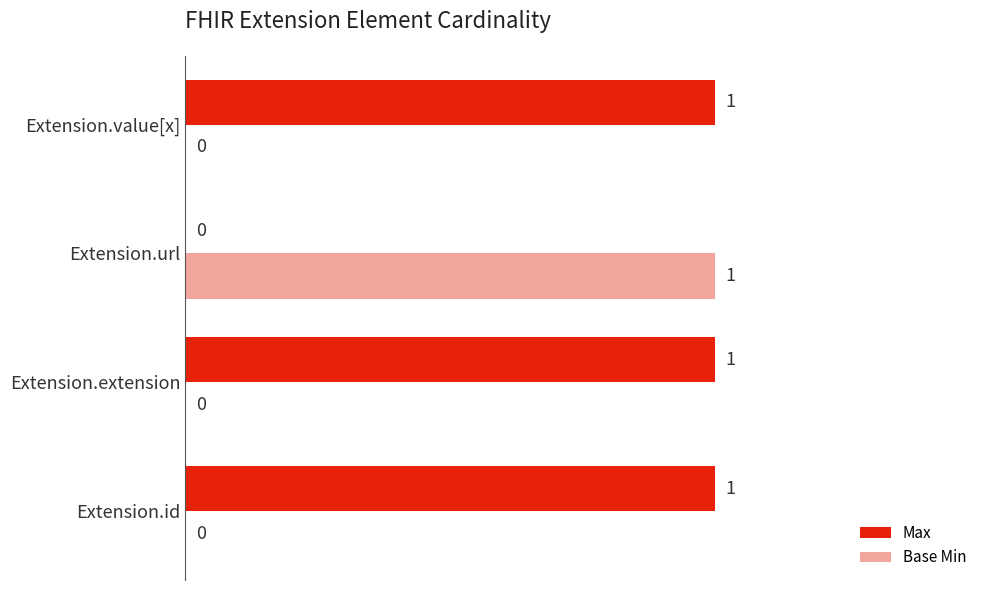

Is the value of Base Min at Extension.value[x] greater than the value of Max at Extension.extension?

No